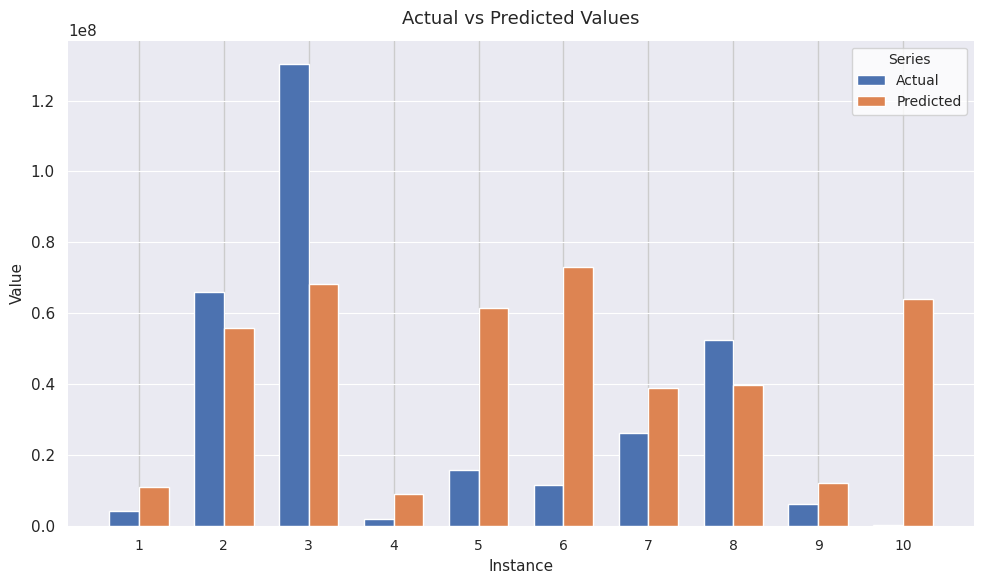

Is the value of Actual at 2 greater than the value of Predicted at 9?

Yes